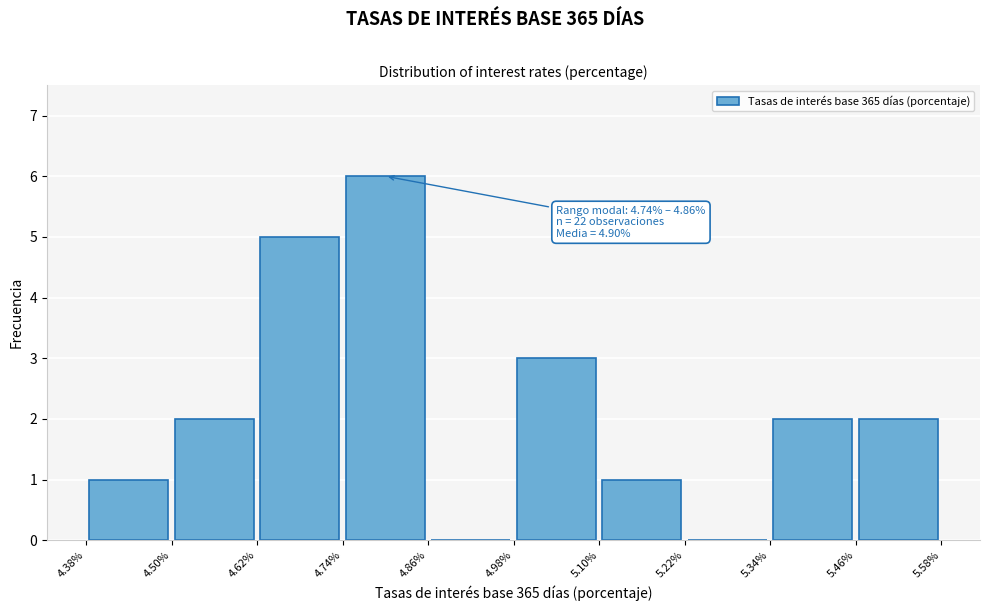

Over which range of the x-axis is the bar tallest?

4.74% to 4.86%